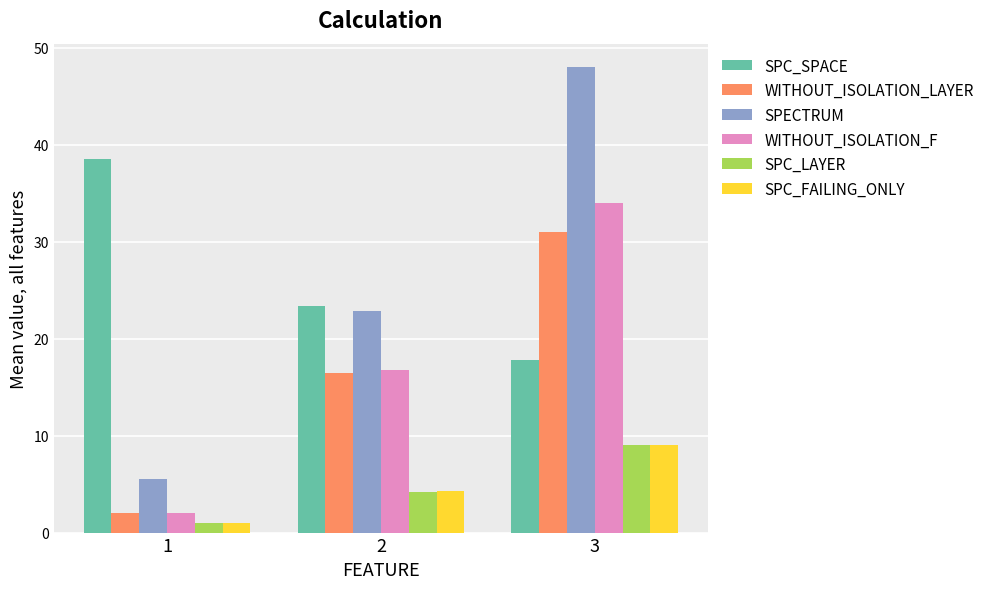

Reading right to left, what are all the values shown in this chart?

SPC_SPACE: 17.8	23.3	38.5
WITHOUT_ISOLATION_LAYER: 31.0	16.4	2.0
SPECTRUM: 48.0	22.8	5.5
WITHOUT_ISOLATION_F: 34.0	16.7	2.0
SPC_LAYER: 9.0	4.2	1.0
SPC_FAILING_ONLY: 9.0	4.3	1.0